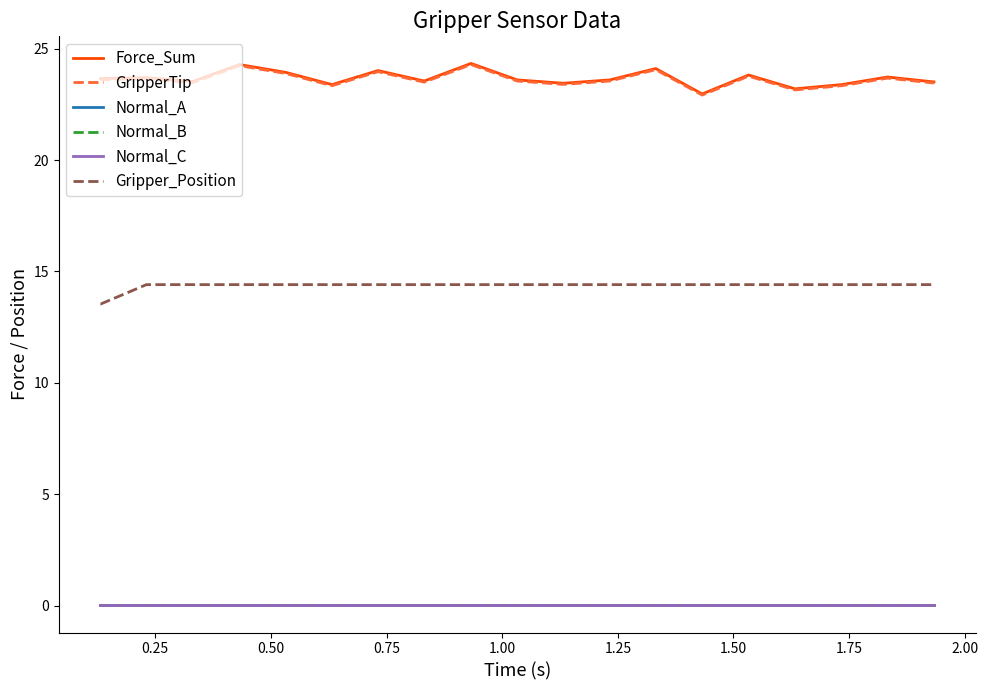

Does the chart display data point markers on the line(s)?

No